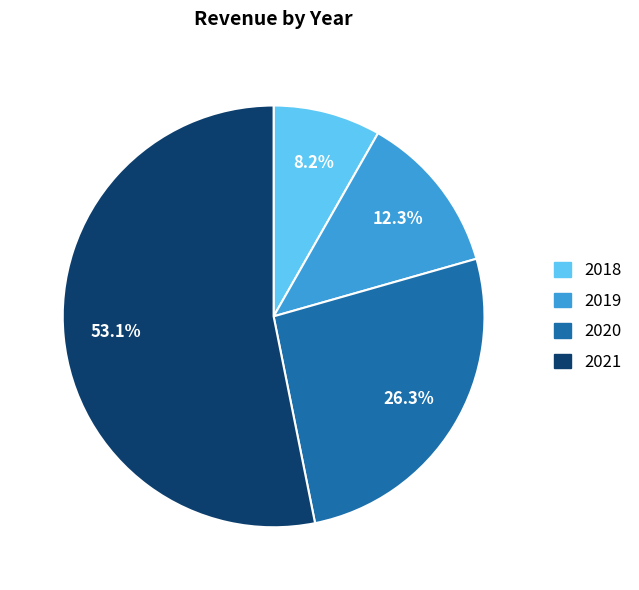

Is 2019 the majority of the pie?

No